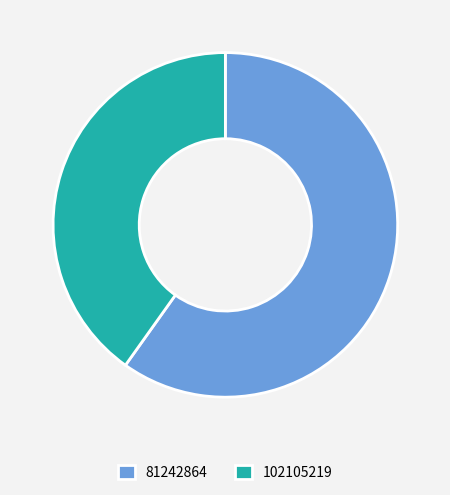

Which slice is the largest?

81242864